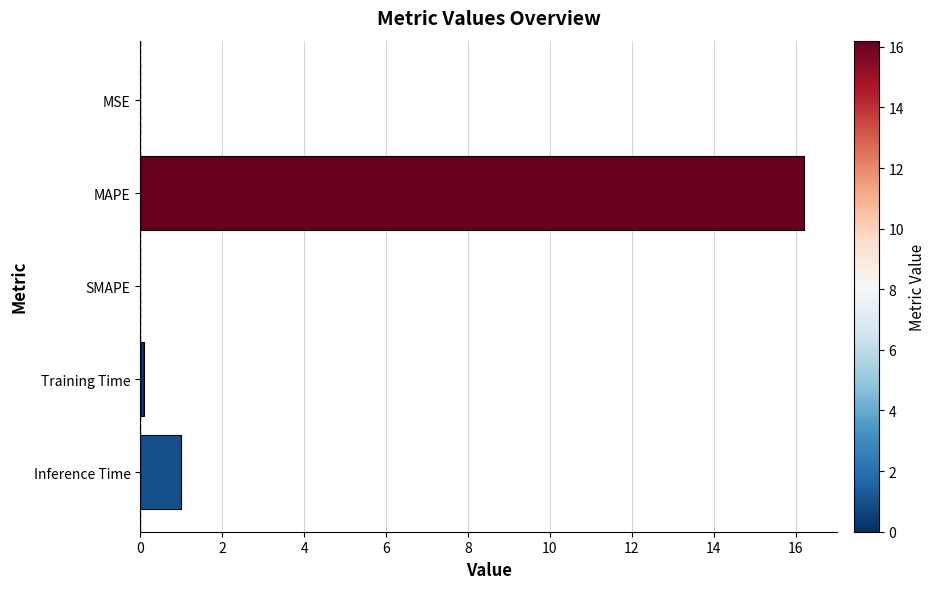

Read the value at MAPE.

16.2